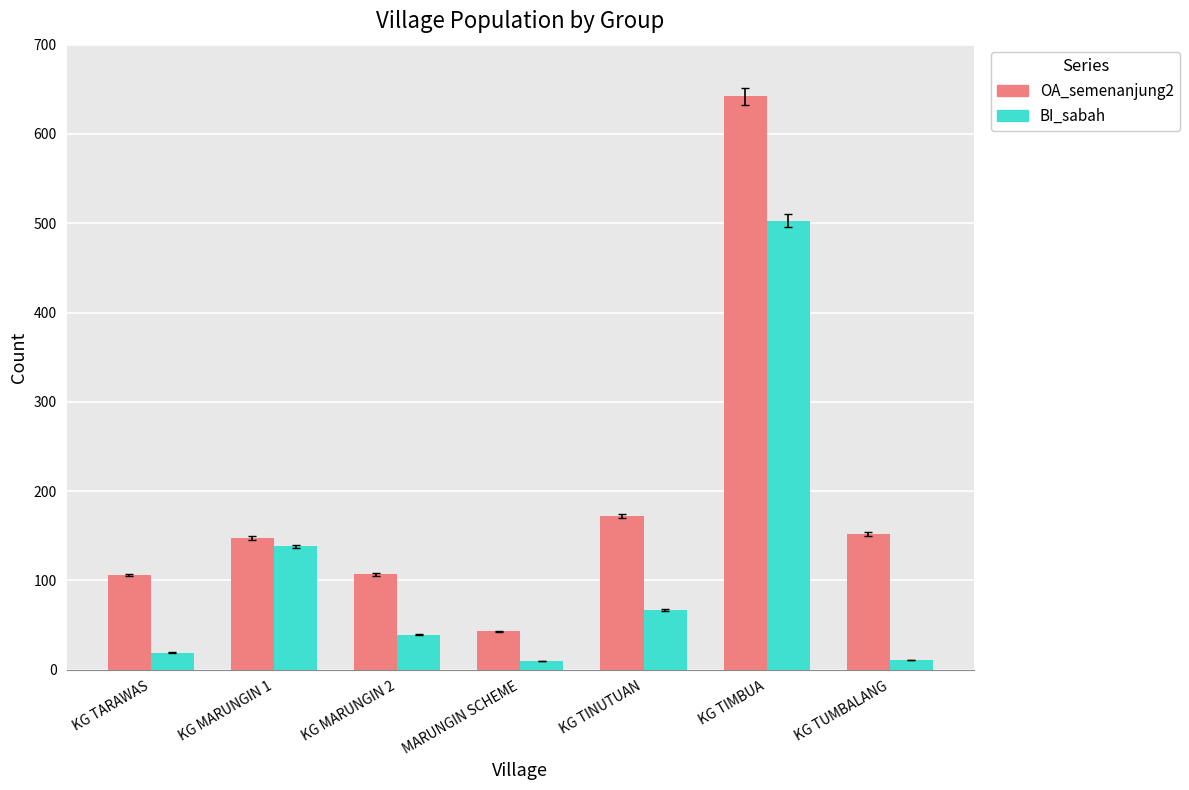

The value of OA_semenanjung2 at KG TINUTUAN is 172. True or false?

True